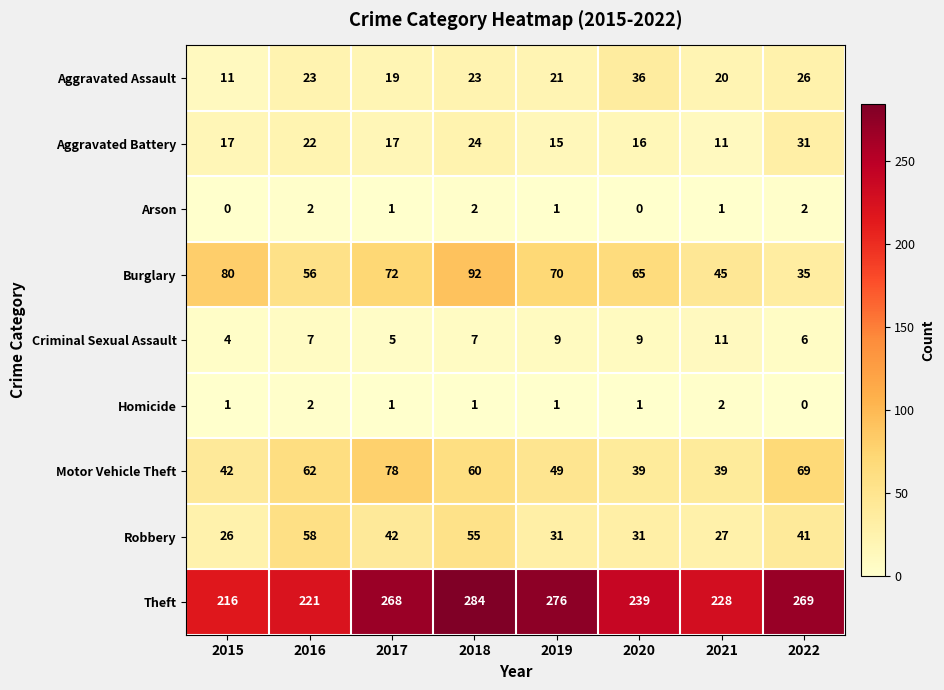

Which series has the largest range (max minus min)?

Theft